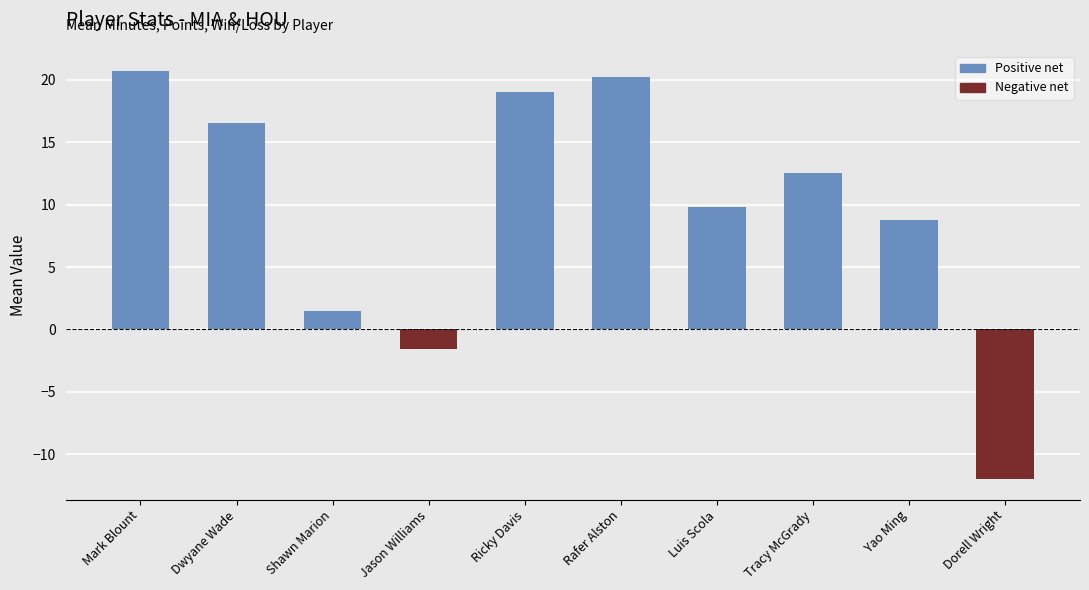

How many values are above zero?

8